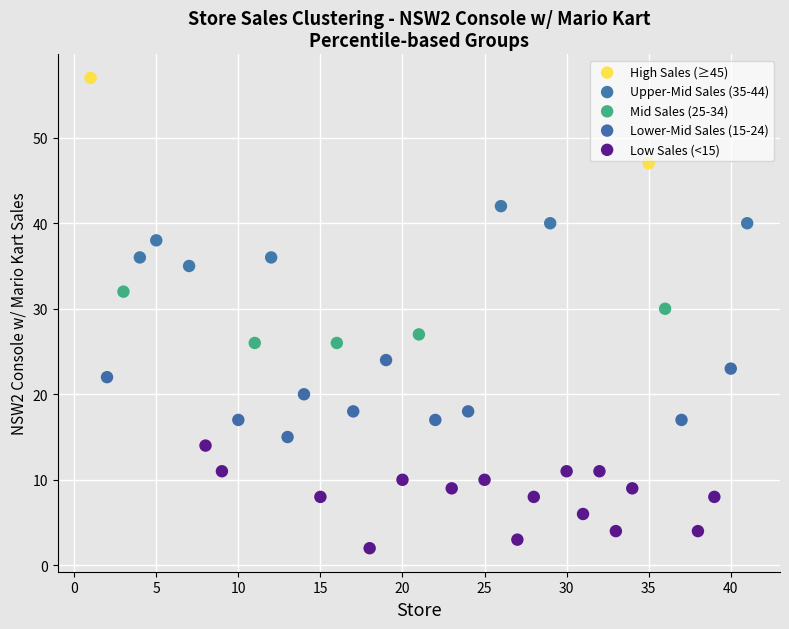

What are all the series names shown in the legend?

High Sales (≥45), Upper-Mid Sales (35-44), Mid Sales (25-34), Lower-Mid Sales (15-24), Low Sales (<15)